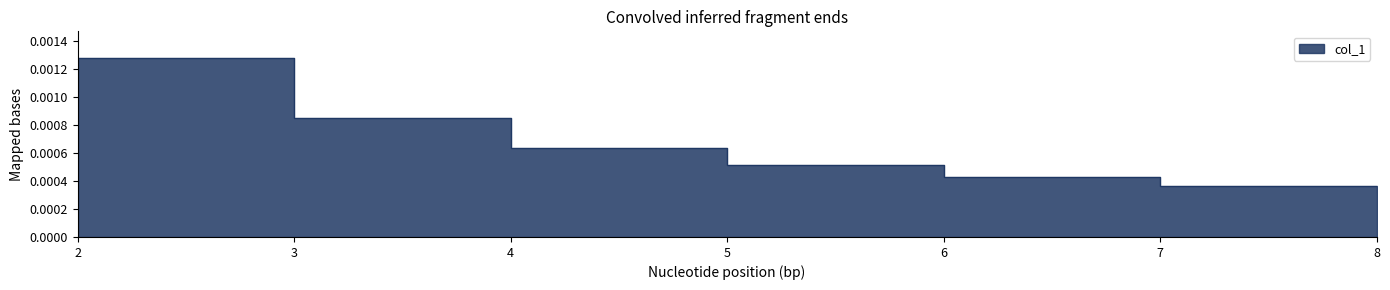

How many data points does each series have?

7